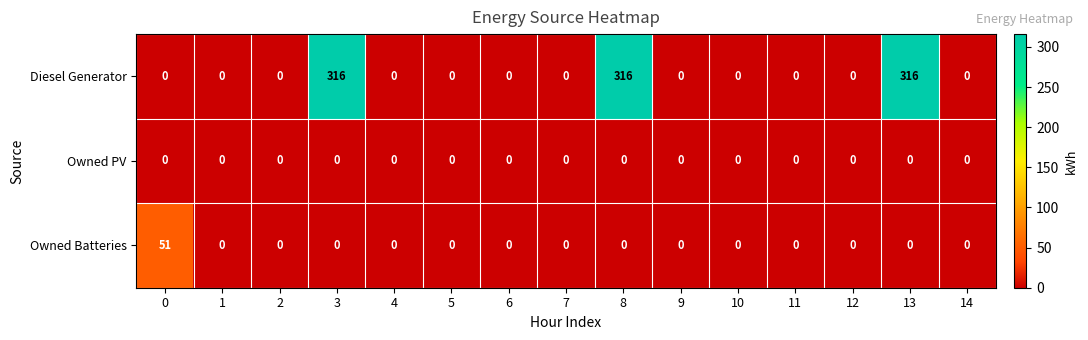

What is the maximum value shown in the chart?

316